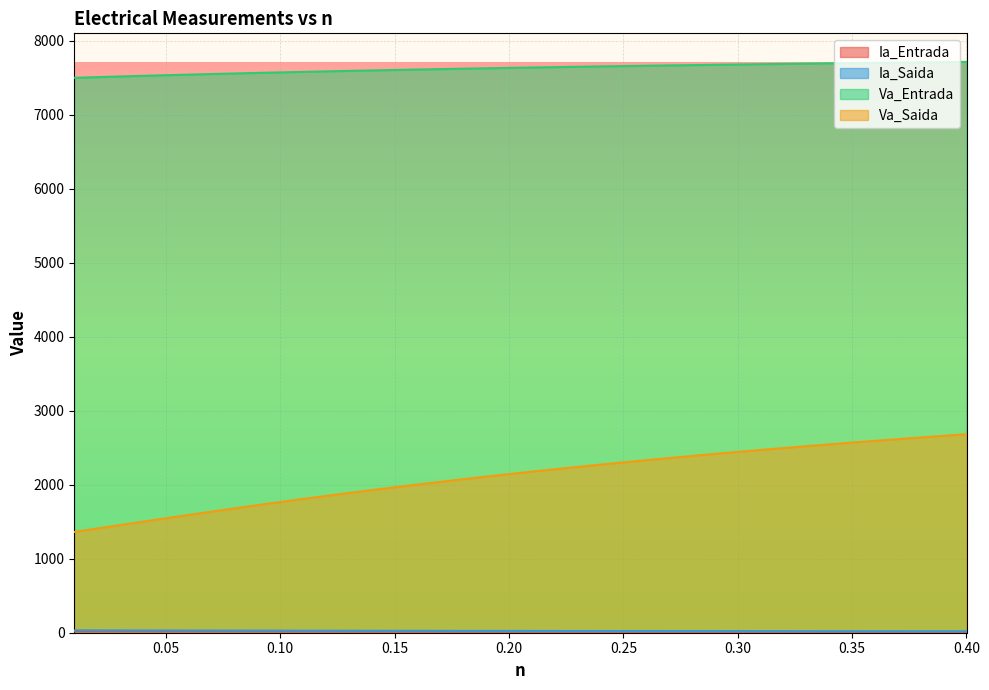

What are all the series names shown in the legend?

Ia_Entrada, Ia_Saida, Va_Entrada, Va_Saida